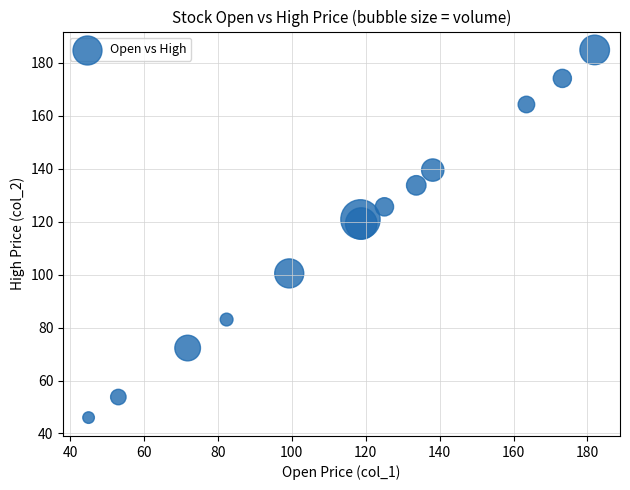

What Y value in the scatter plot is closest to 115?

119.3